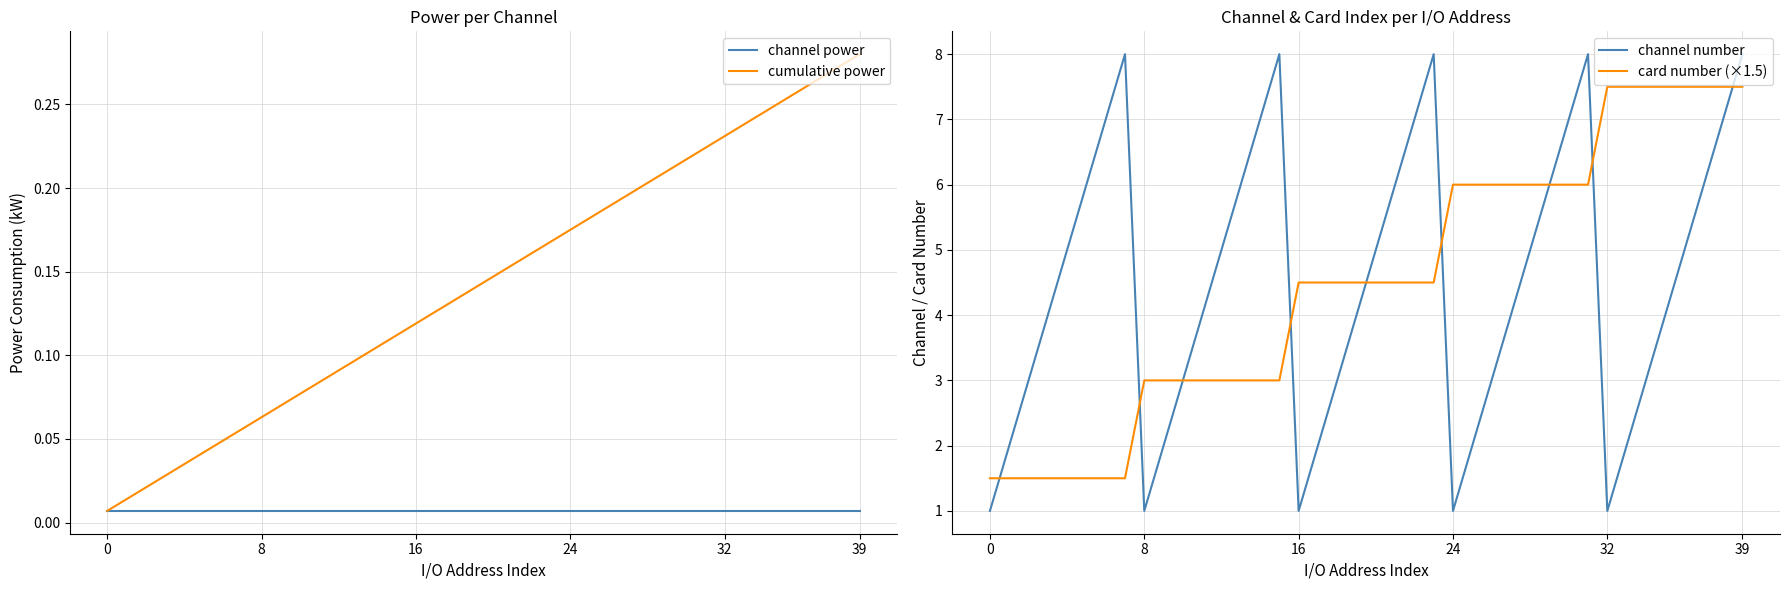

How many lines are shown in the chart?

4